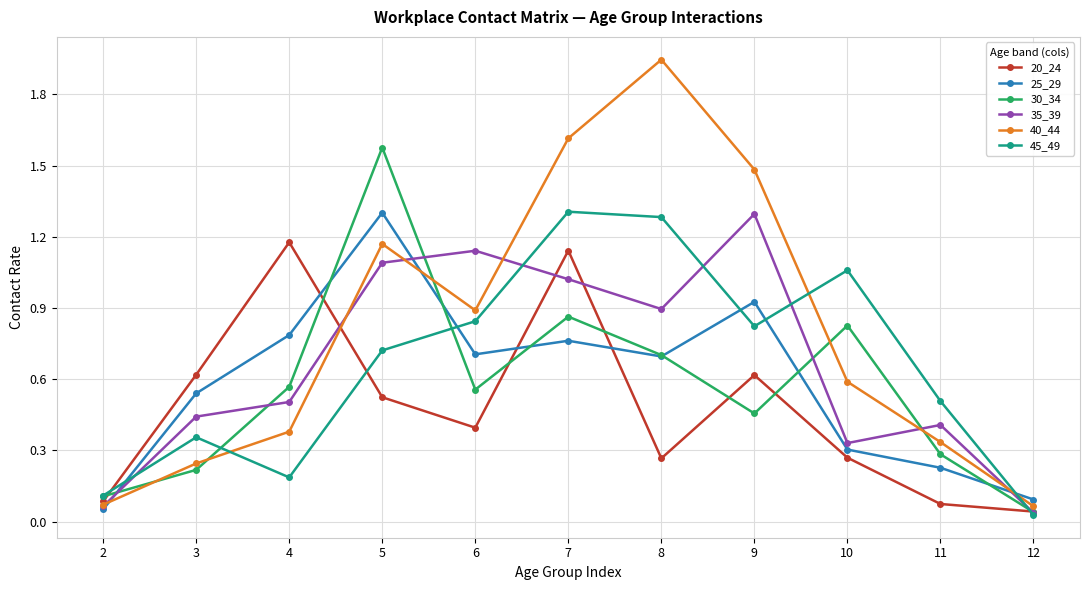

Does the chart have visible grid lines?

Yes